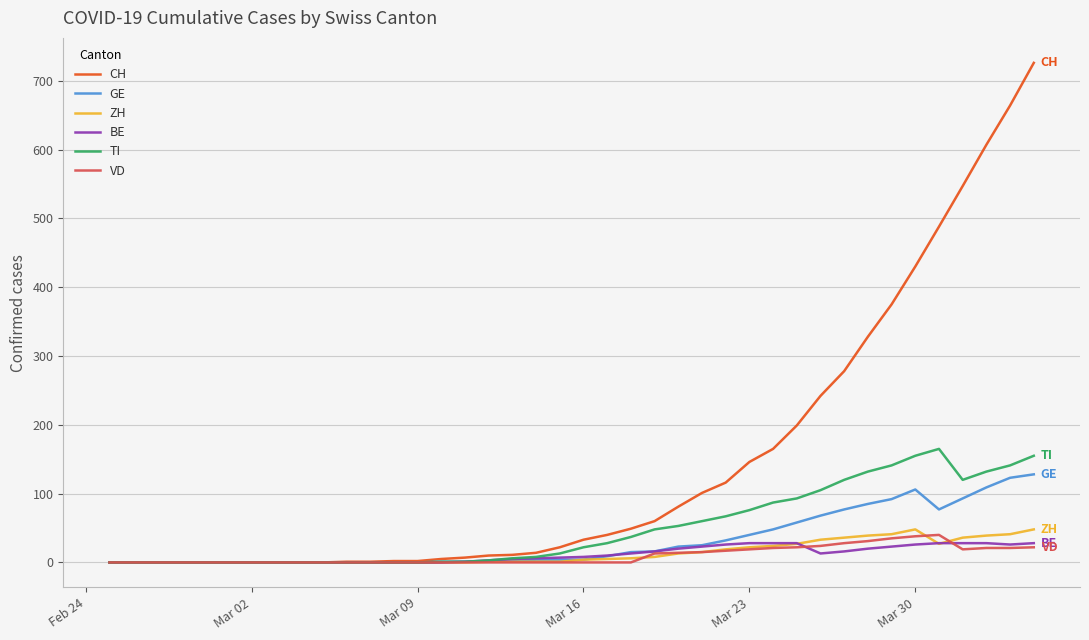

What is the difference between the second highest and minimum values in the TI series?

155